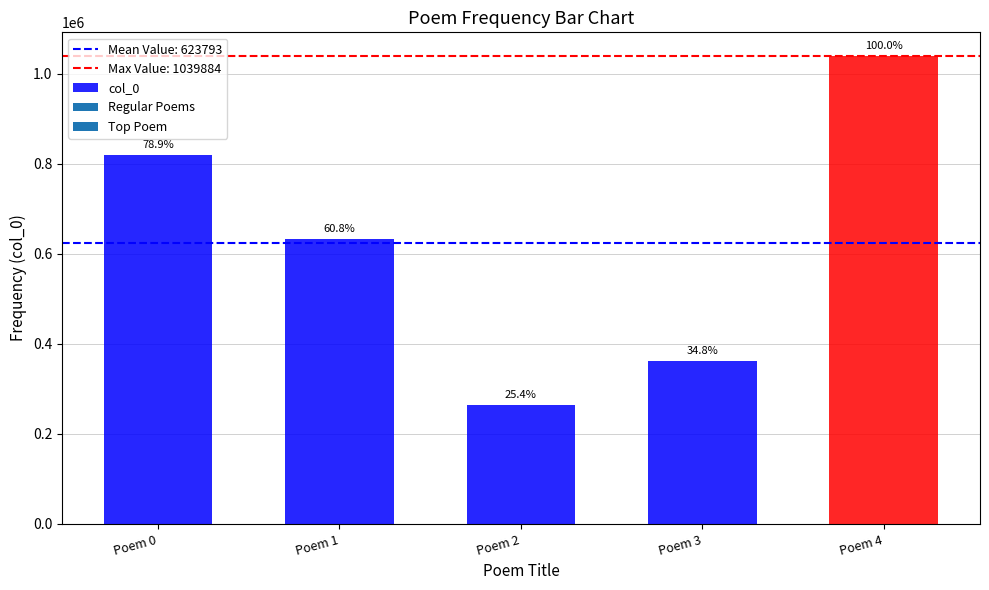

Are the bars horizontal?

No